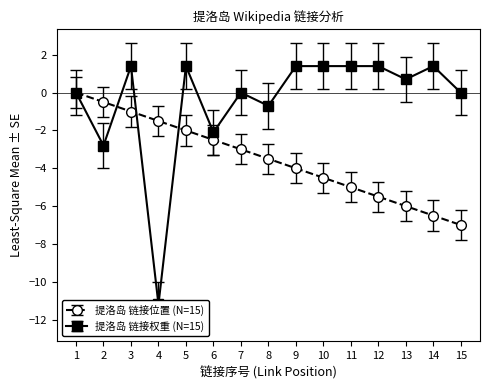

True or false: 提洛岛 链接位置 (N=15) has a value of -0.5 at 2.

True